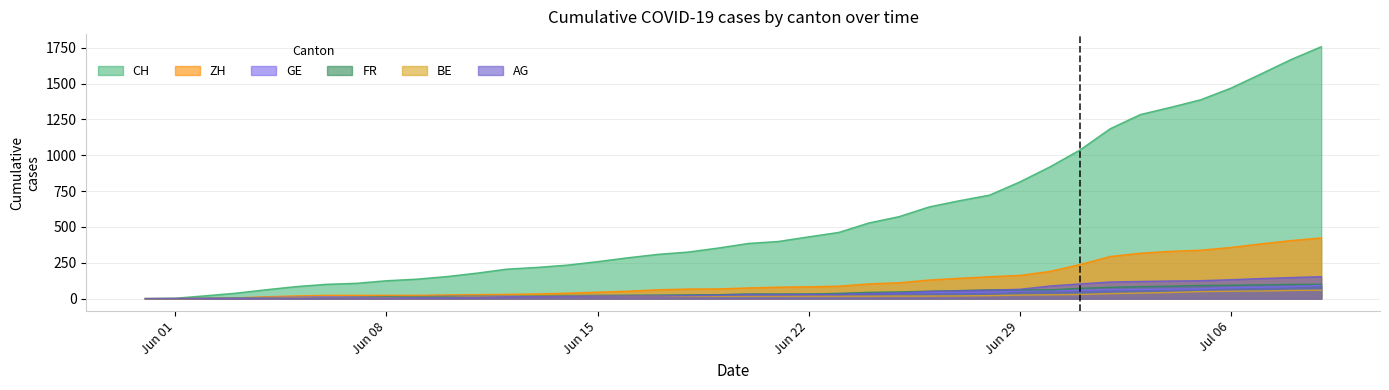

At which label is GE closest to 46?

2020-06-28